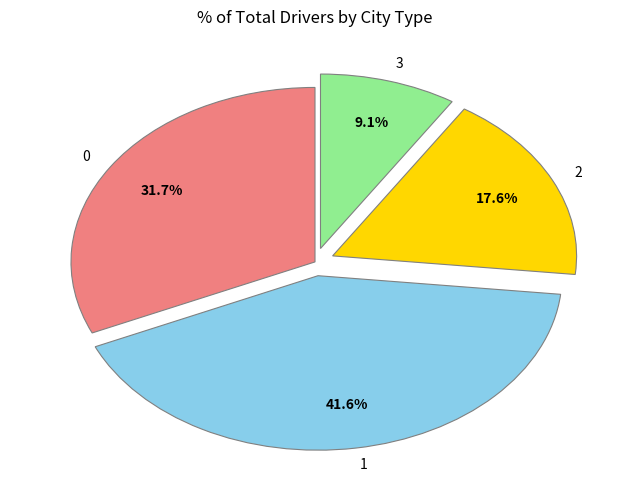

What percentage is the 2 slice, to the nearest percent?

18%